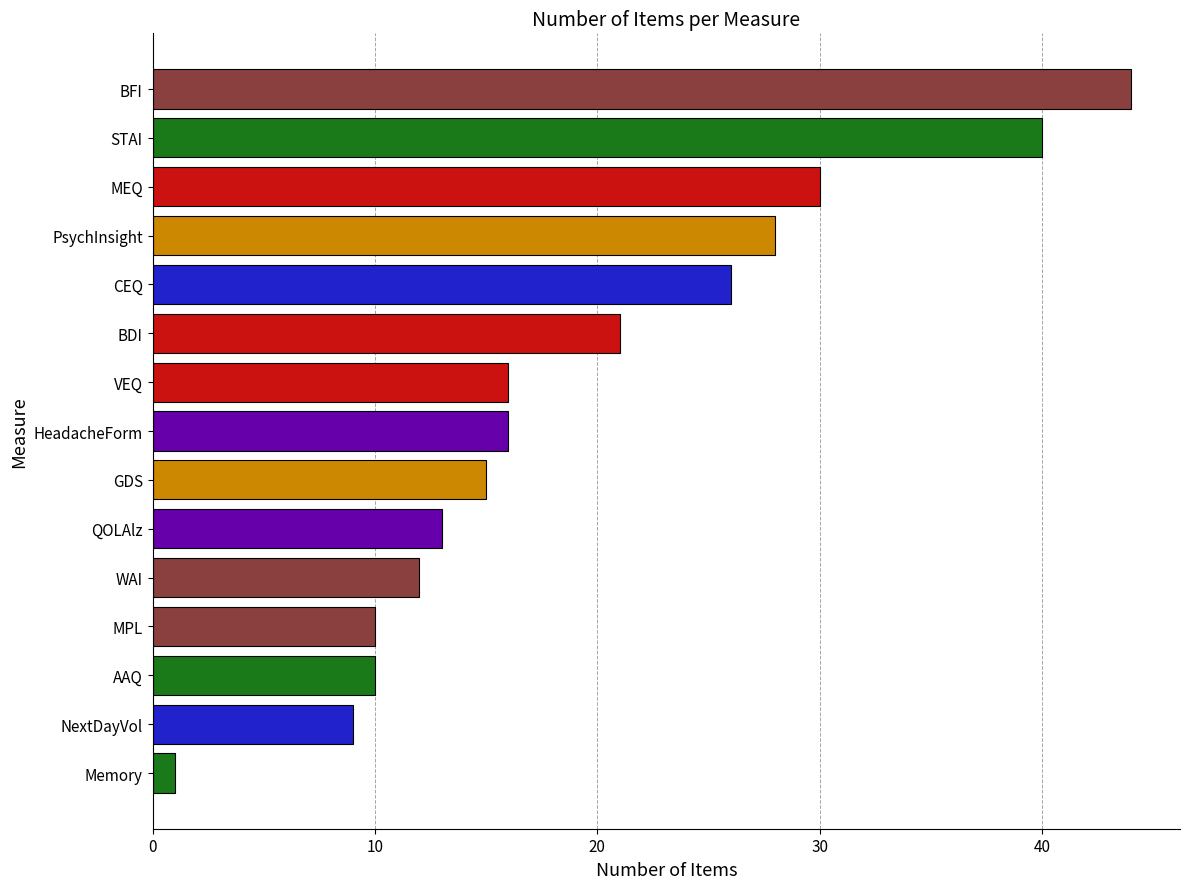

Which category has the lowest value across all series?

Memory